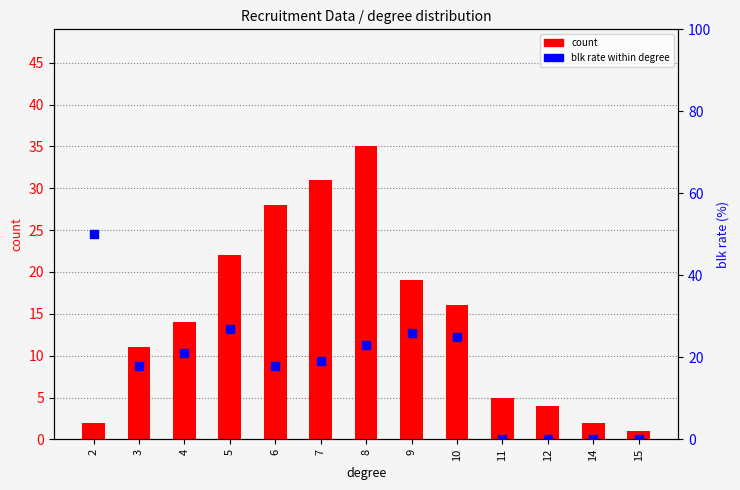

Which series contains the lowest Y value?

blk rate within degree